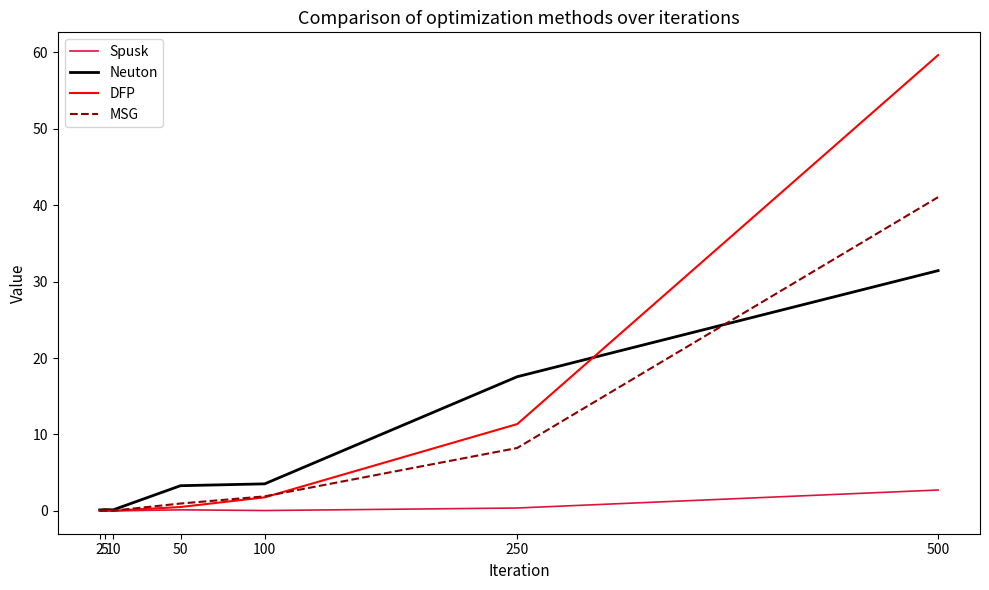

Does the chart display data point markers on the line(s)?

No